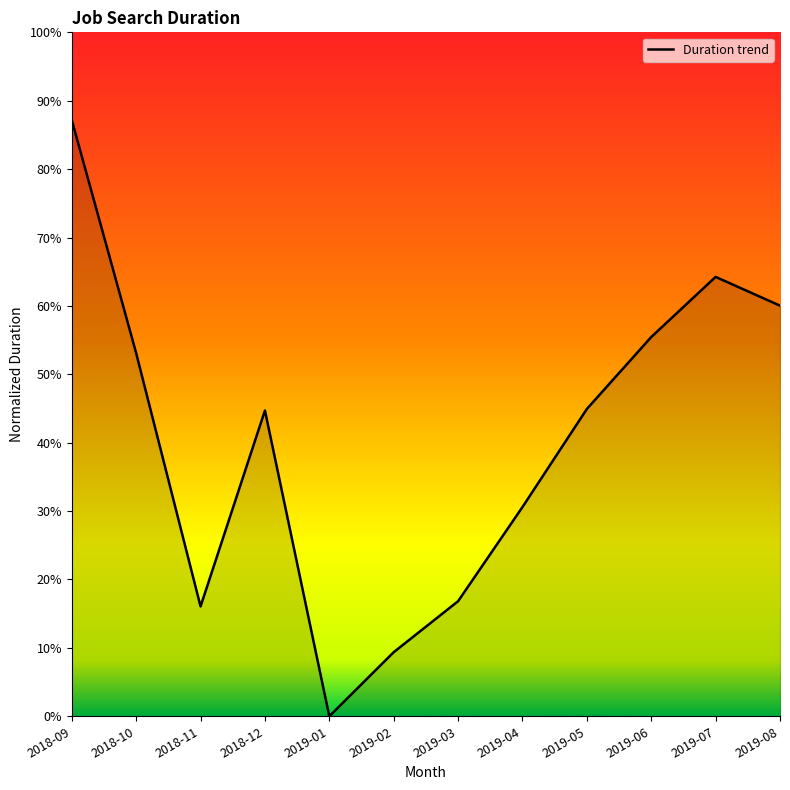

What position from the left is 2019-02?

6